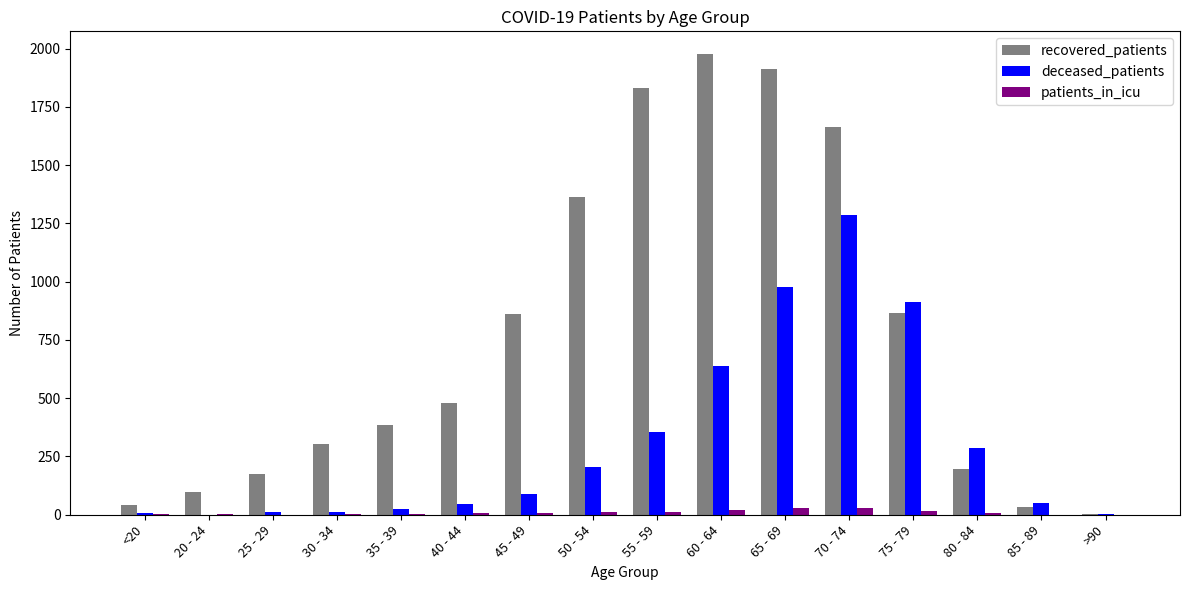

Count the number of categories in the chart.

16